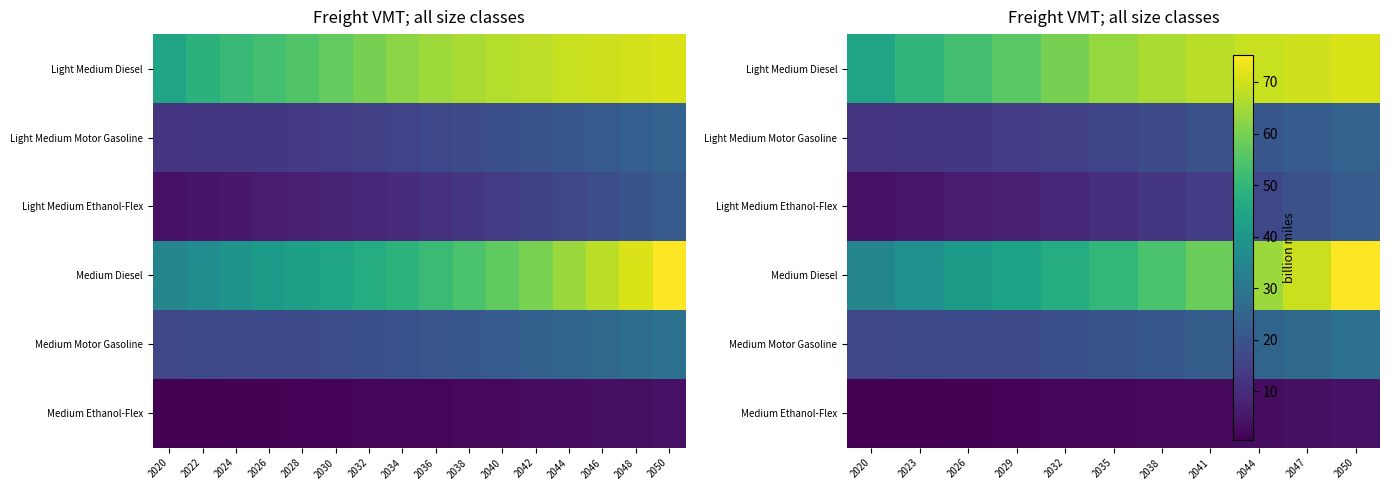

How many values in the Light Medium Ethanol-Flex series exceed 10?

6